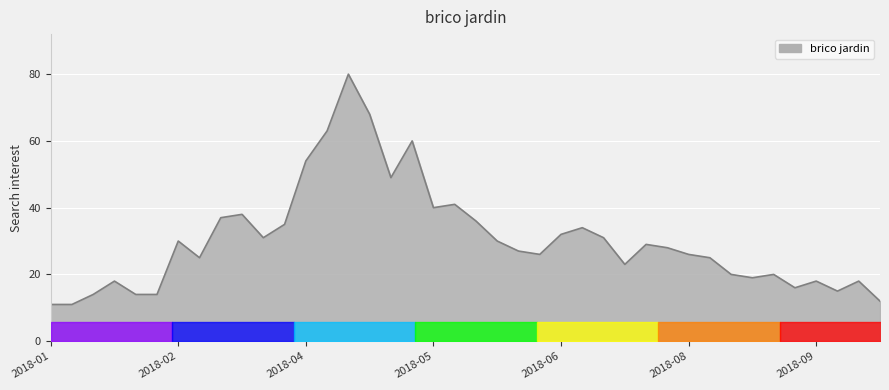

What is the minimum value shown in the chart?

11